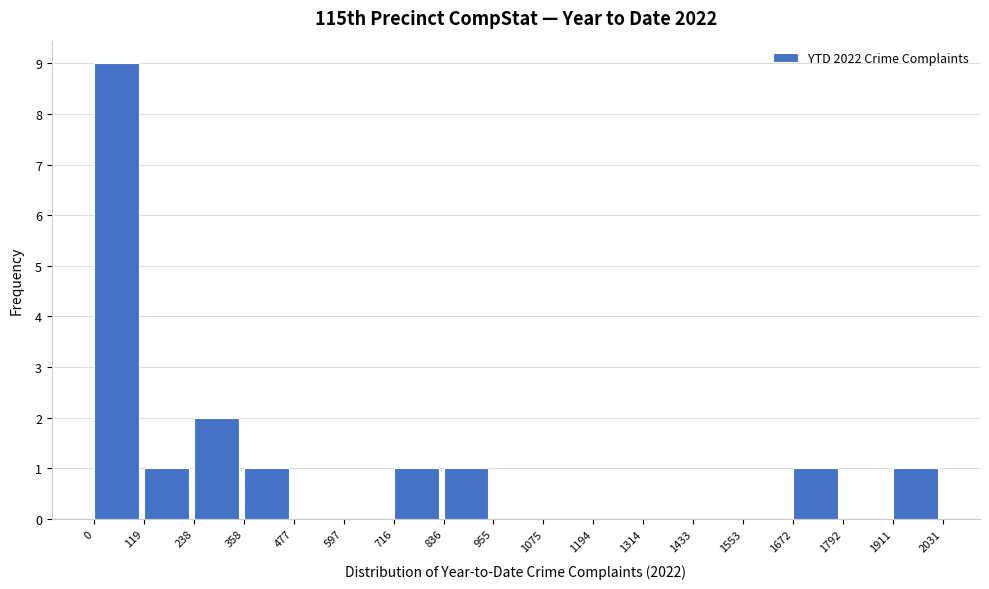

What is the height of the bar covering 1911 to 2031 on the x-axis? The values are not printed on the chart, so give them approximately, as read against the axis.

1